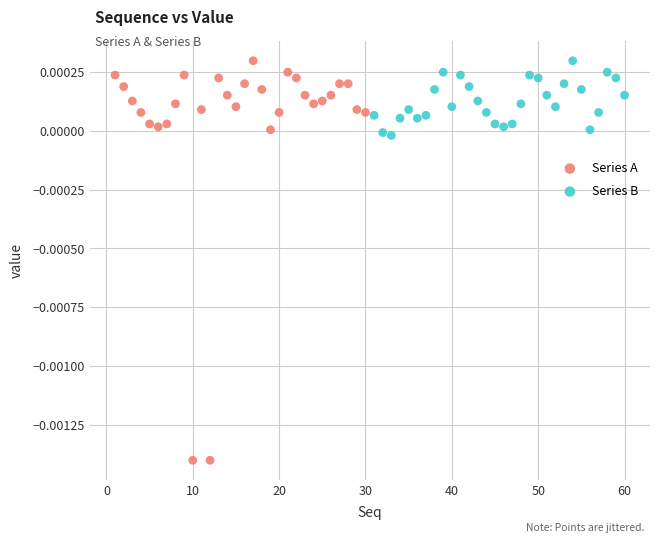

Which series contains the lowest Y value?

Series A